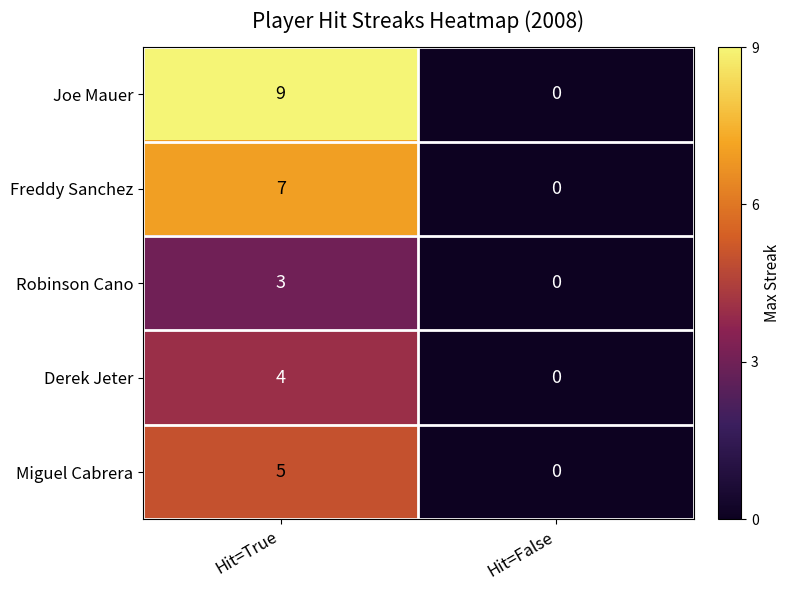

Rank the series by their maximum value, from lowest to highest.

Robinson Cano, Derek Jeter, Miguel Cabrera, Freddy Sanchez, Joe Mauer